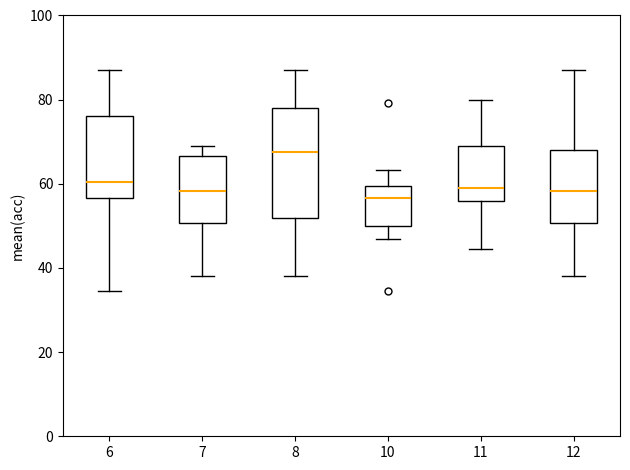

Which box has the highest median line?

8